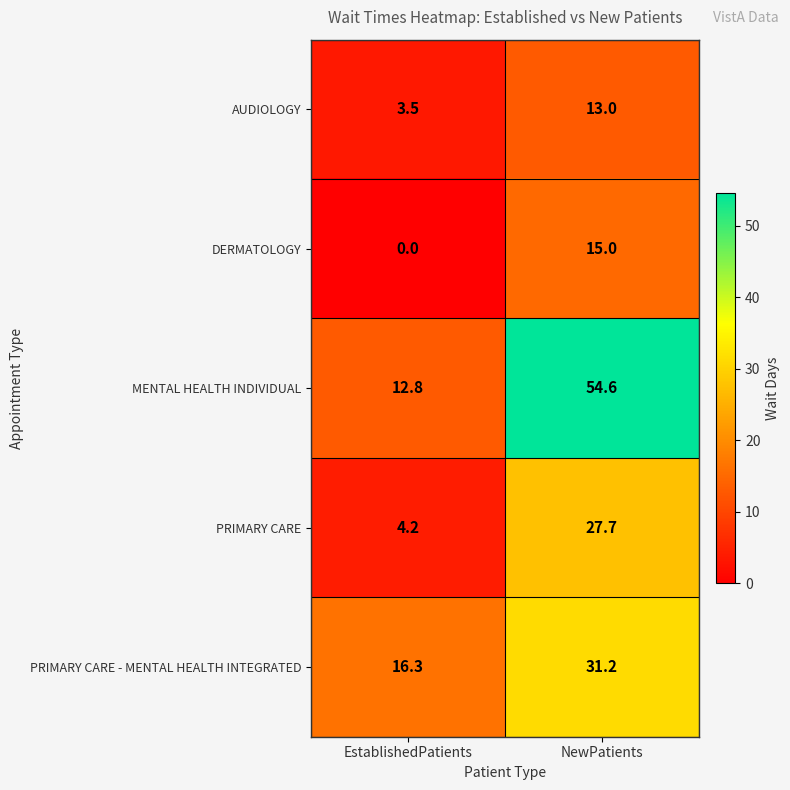

What is the maximum value shown in the chart?

54.6